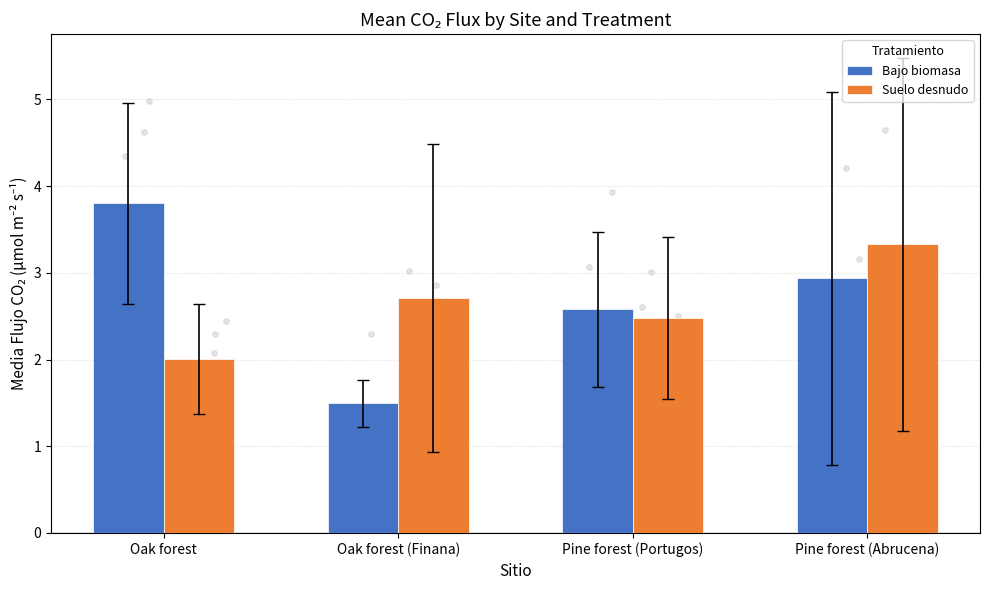

Which series has the largest Y range (max minus min)?

Bajo biomasa